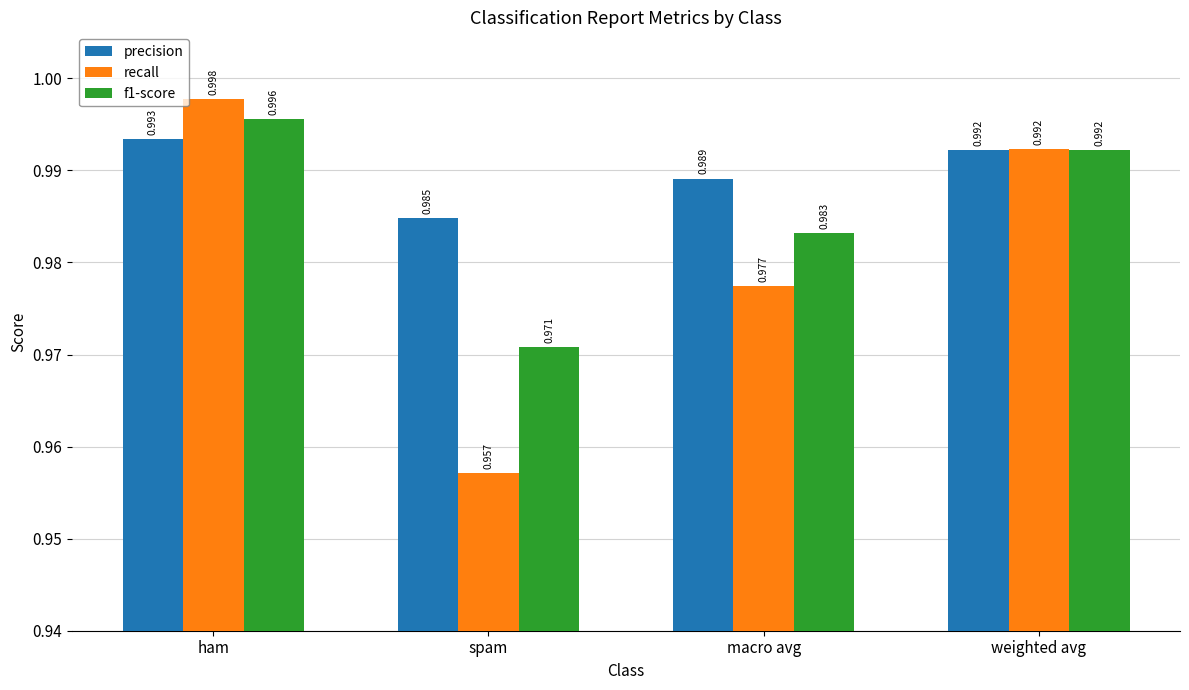

Which category has the lowest value across all series?

spam